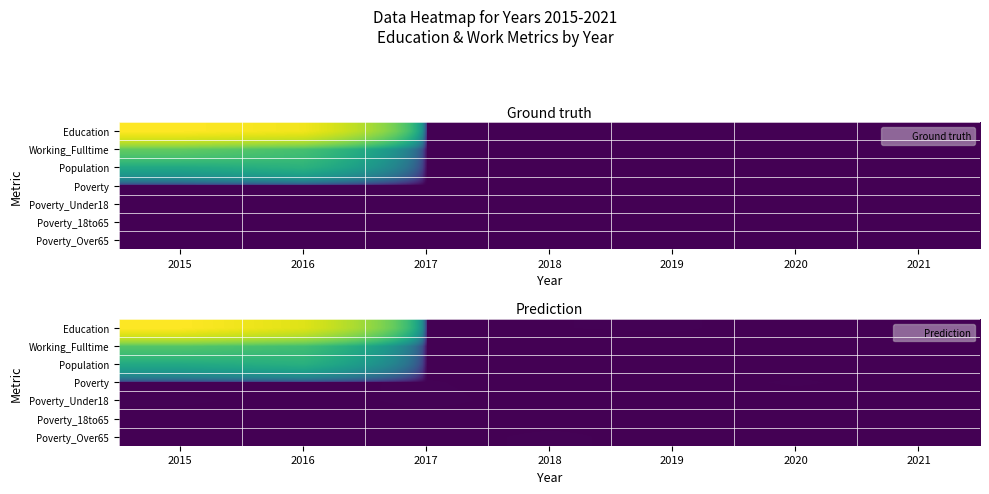

Reading left to right, what are all the values shown in this chart?

row_0: 2015=1048.8	2016=743.3	2017=1.0	2018=1.0	2019=1.0	2020=1.0	2021=1.0
row_1: 2015=162.0	2016=125.1	2017=1.0	2018=1.0	2019=1.0	2020=1.0	2021=1.0
row_2: 2015=65.5	2016=80.2	2017=1.0	2018=1.0	2019=1.0	2020=1.0	2021=1.0
row_3: 2015=1.0	2016=1.0	2017=1.0	2018=1.0	2019=1.0	2020=1.0	2021=1.0
row_4: 2015=1.0	2016=1.0	2017=1.0	2018=1.0	2019=1.0	2020=1.0	2021=1.0
row_5: 2015=1.0	2016=1.0	2017=1.0	2018=1.0	2019=1.0	2020=1.0	2021=1.0
row_6: 2015=1.0	2016=1.0	2017=1.0	2018=1.0	2019=1.0	2020=1.0	2021=1.0